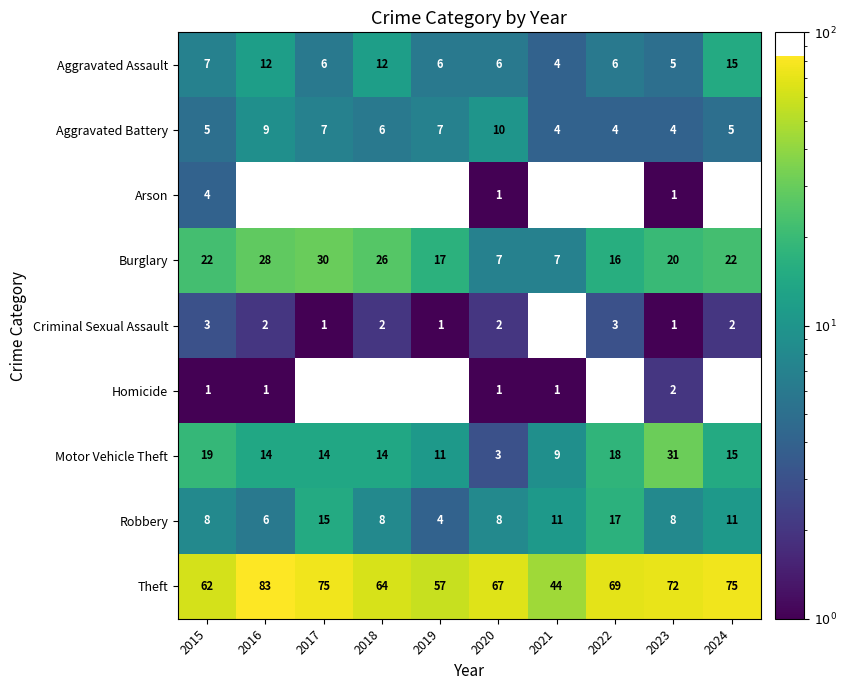

What is the average value of the Aggravated Battery series?

6